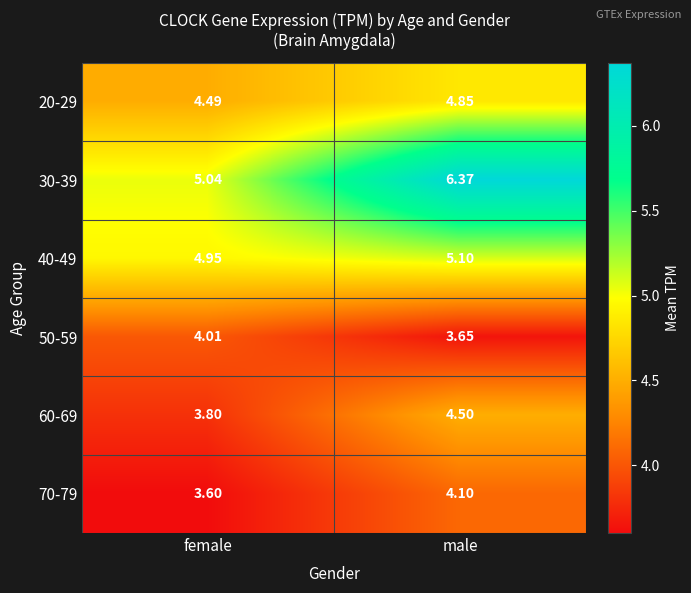

Which label corresponds to the largest value in the chart?

male